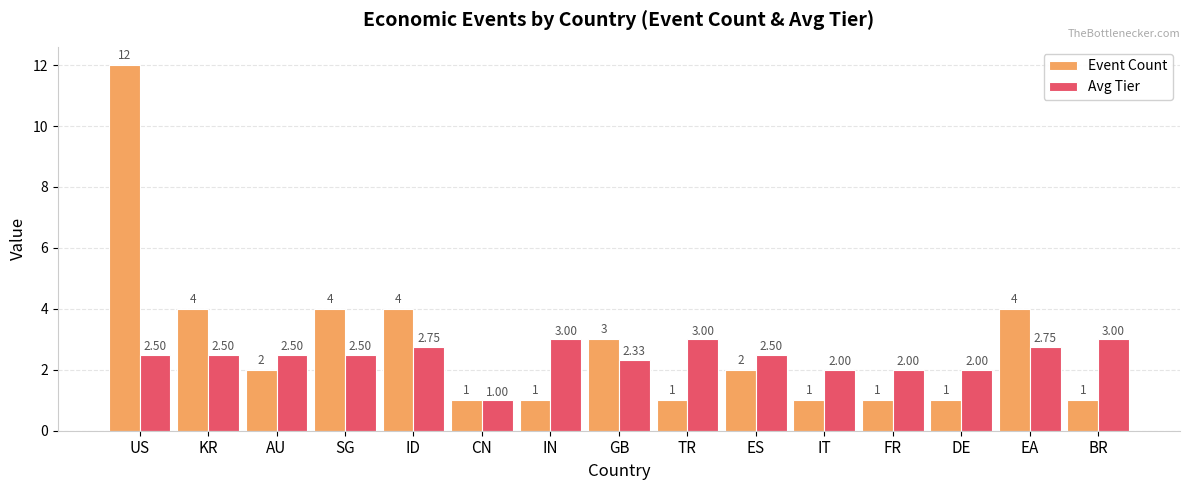

What are all the series names shown in the legend?

Event Count, Avg Tier